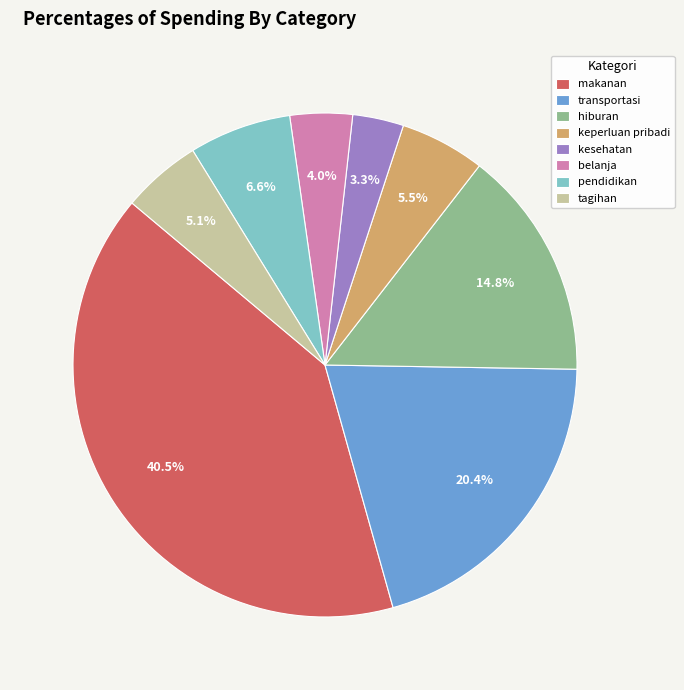

To the nearest percent, what is the difference between the pendidikan and transportasi slice percentages?

14%